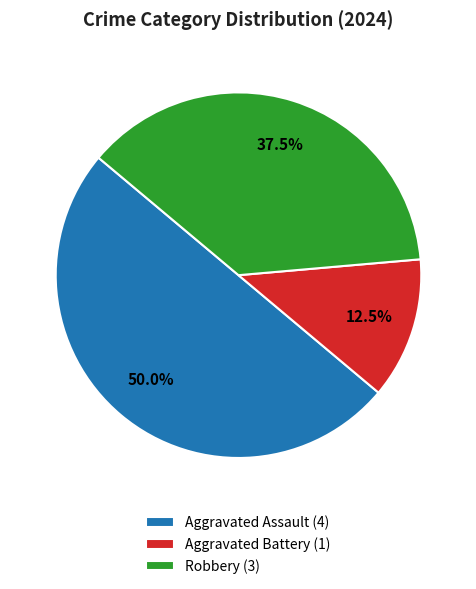

How much of the chart is everything except Aggravated Assault (4)?

50.0%